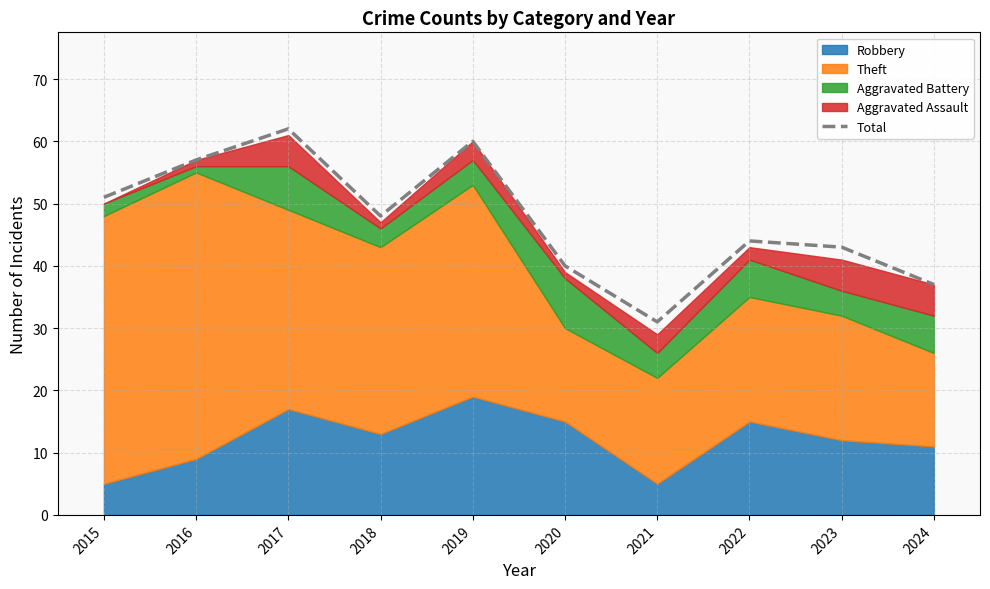

Where does the data first go above 48?

2015